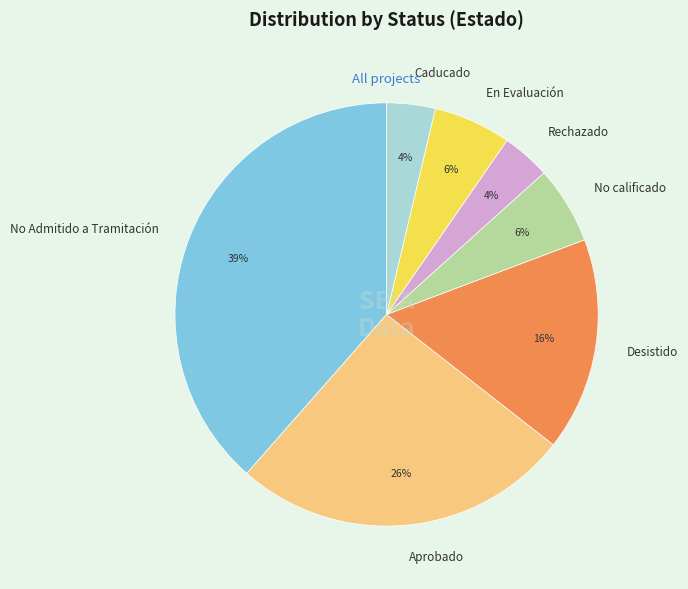

Approximately how many times larger is the value at No Admitido a Tramitación compared to Aprobado?

1.5